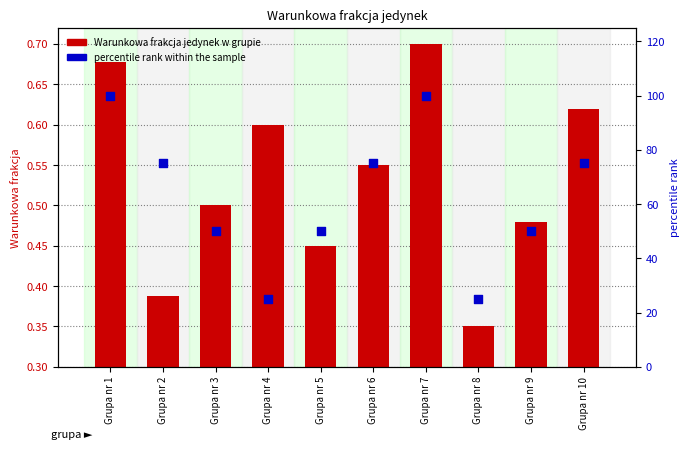

At which category is the sum across all series the highest?

Grupa nr 7